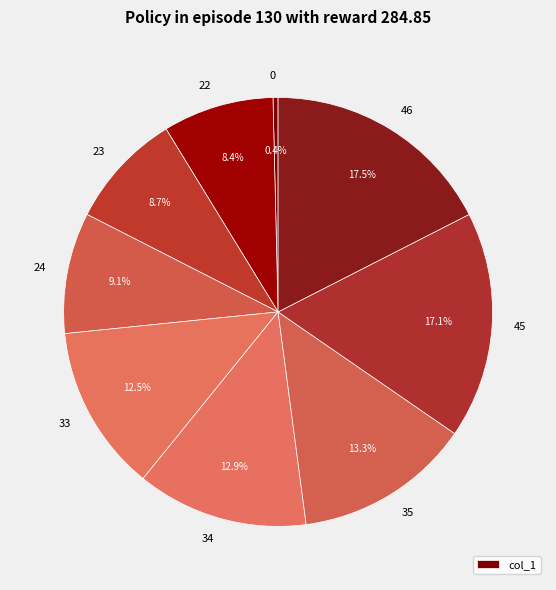

Does any single category account for the majority?

No